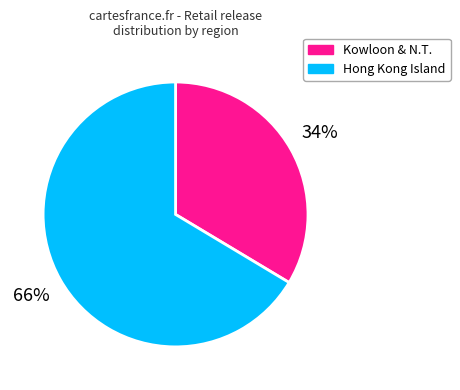

Is there a majority slice in this chart?

Yes